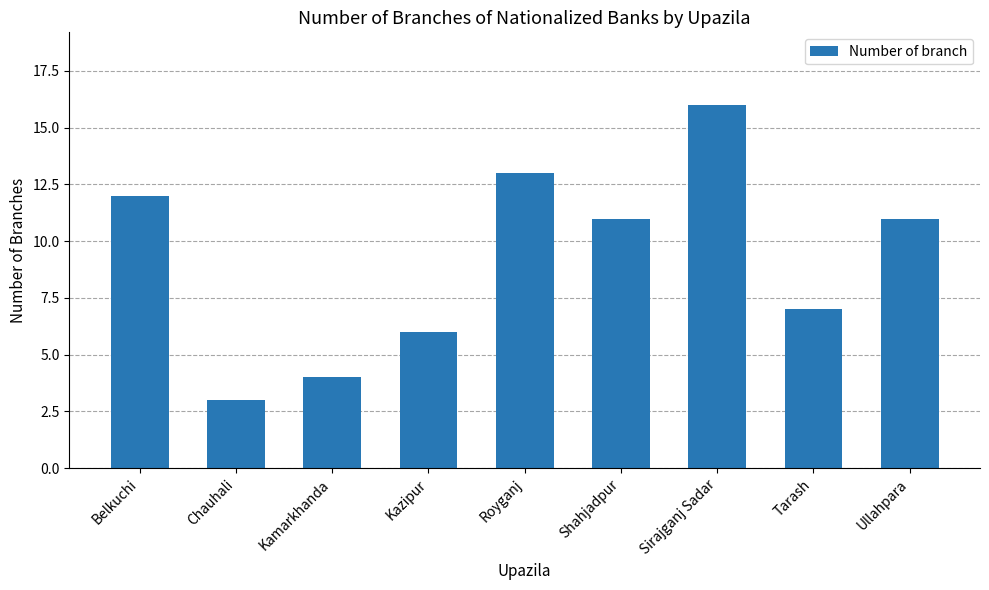

What is the label of the 3rd bar from the right?

Sirajganj Sadar